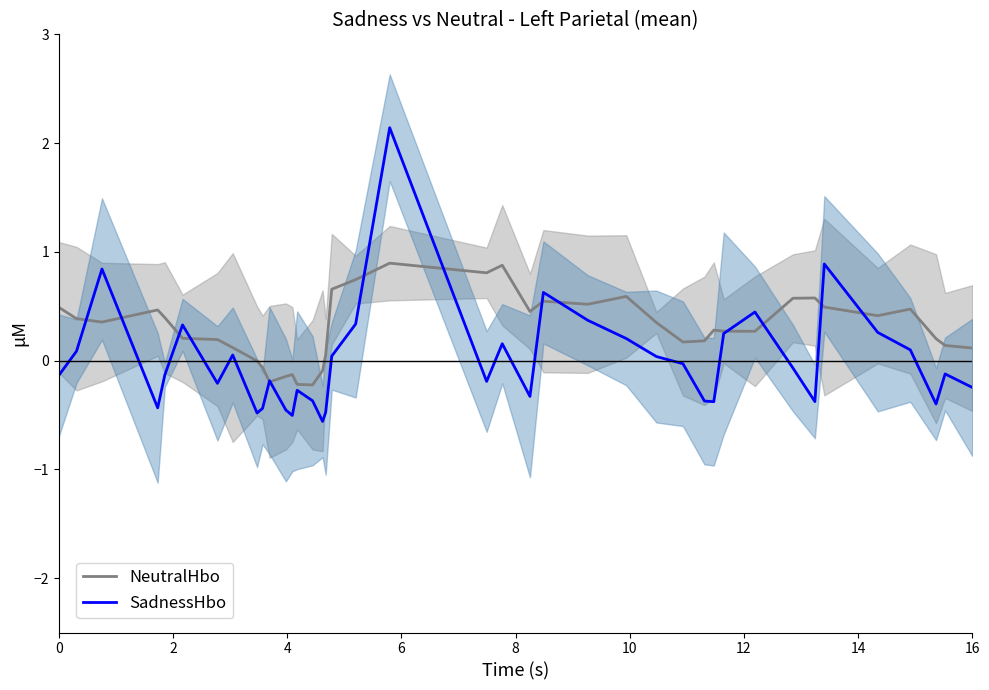

The value of NeutralHbo at 0 is 0.5. True or false?

True